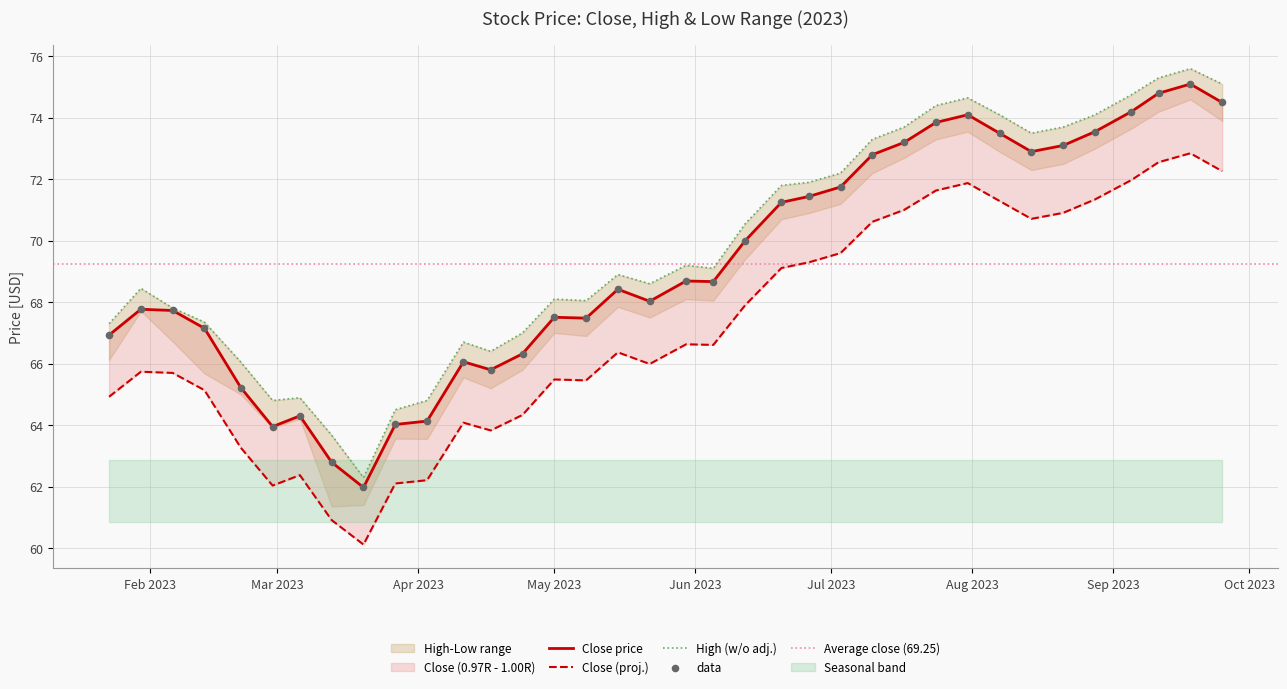

Which series has the largest total across all categories?

High